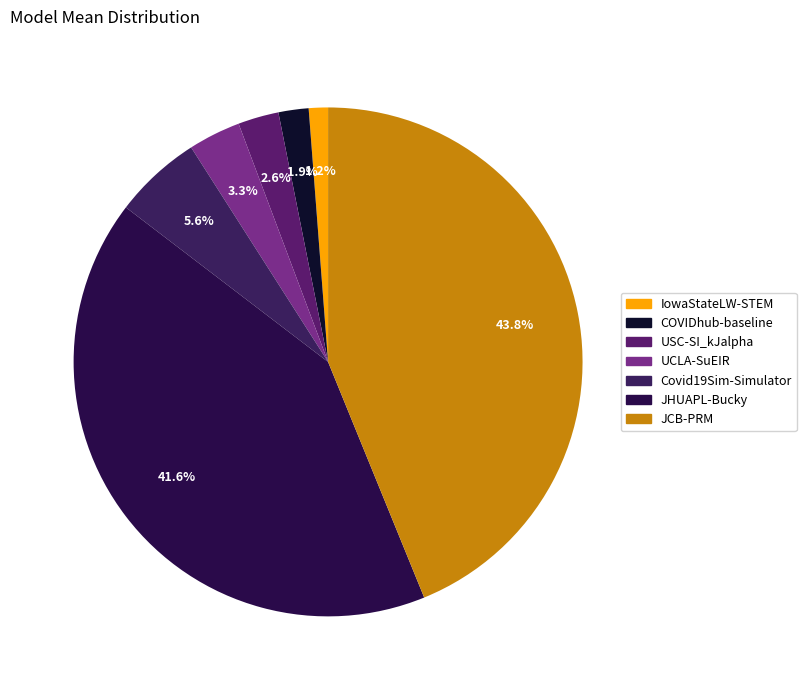

What is the change in value from UCLA-SuEIR to JHUAPL-Bucky?

+166880893408.0